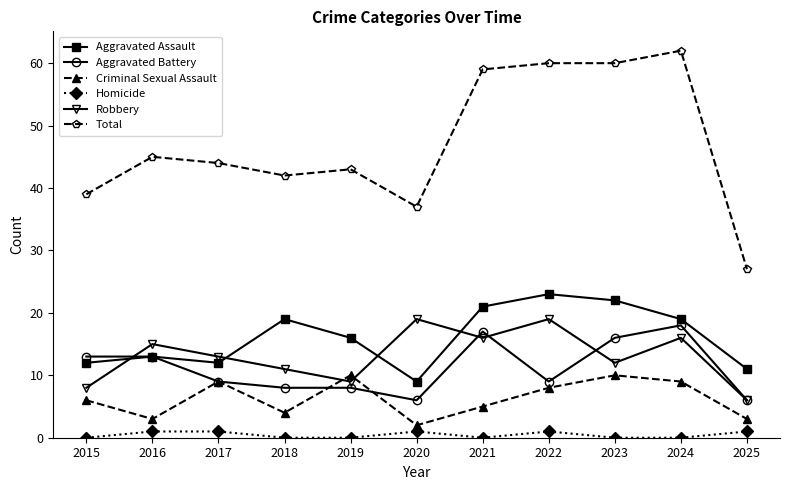

List the series in order of their peak value, lowest first.

Homicide, Criminal Sexual Assault, Aggravated Battery, Robbery, Aggravated Assault, Total